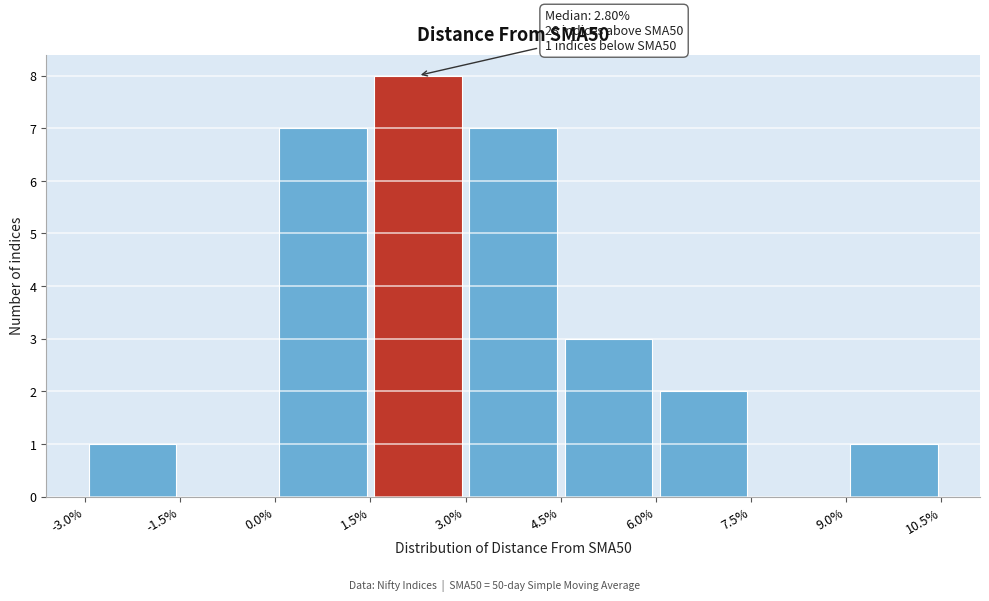

Over which range of the x-axis is the bar tallest?

1.5% to 3.0%